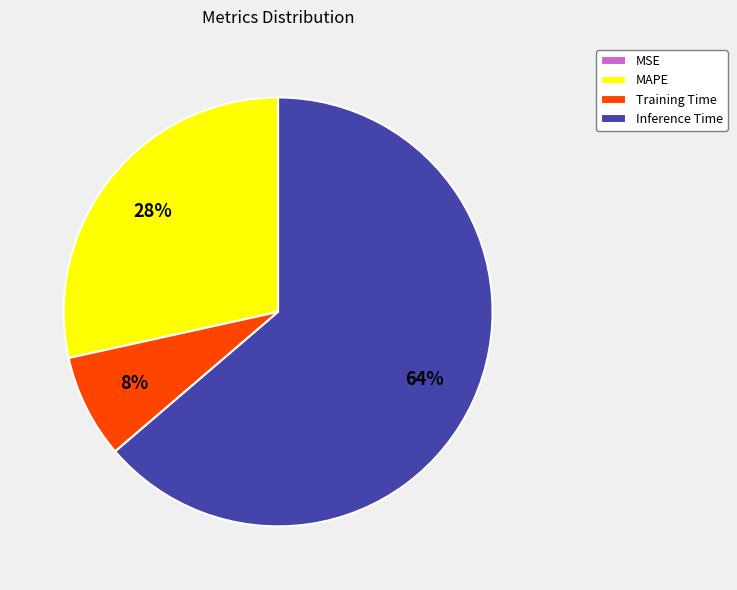

To the nearest percent, what is the difference between the Inference Time and Training Time slice percentages?

56%